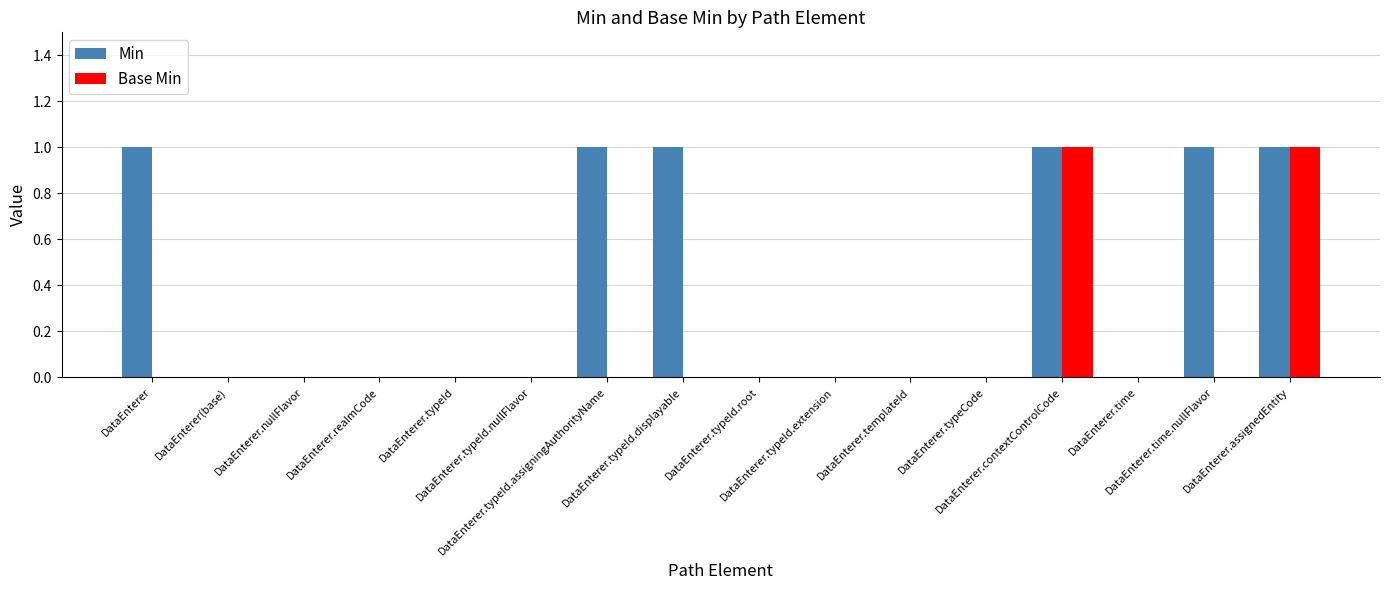

List the series in order of their overall mean, lowest first.

Base Min, Min